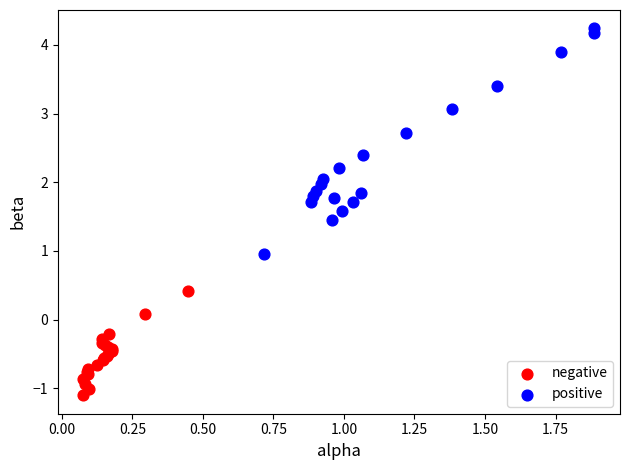

Which series contains the lowest Y value?

negative